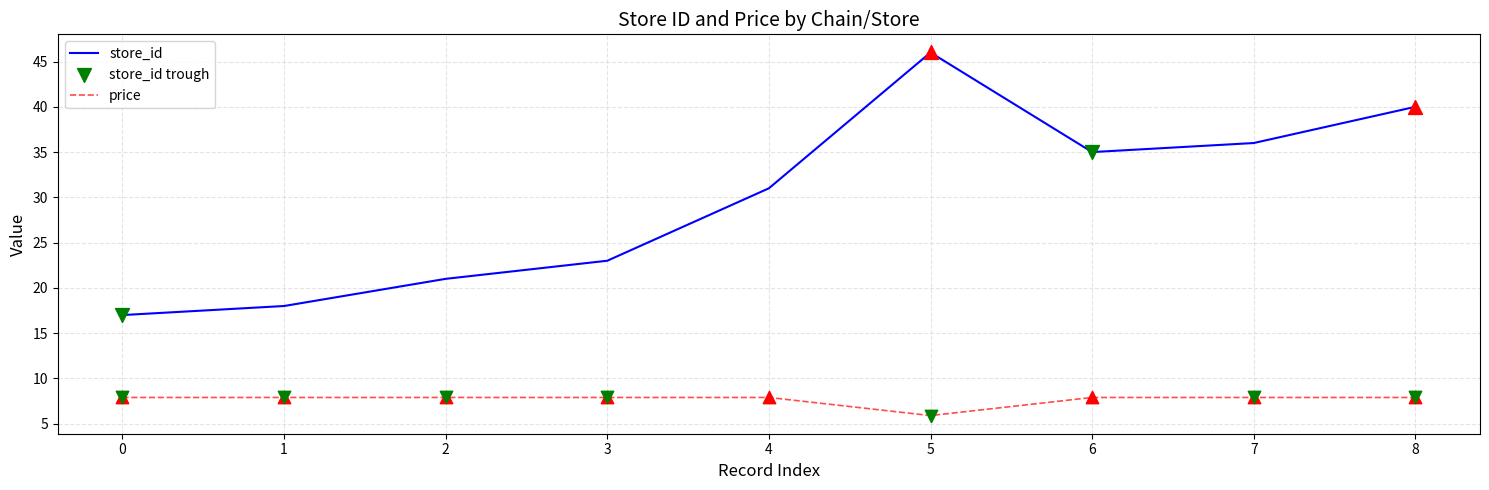

What is the spread (max minus min) of values at 5?

40.1